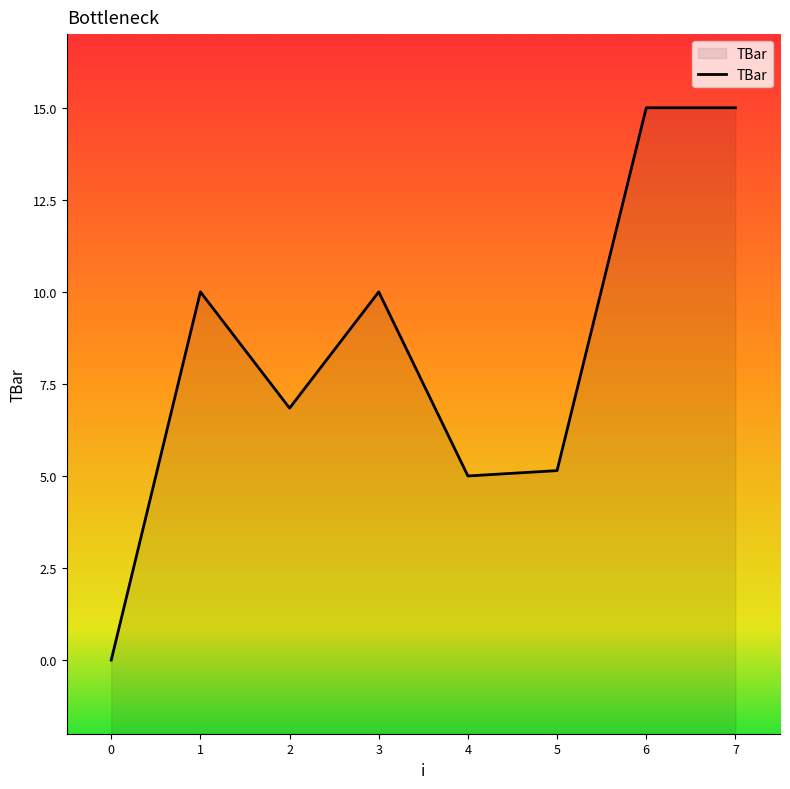

How many points are lower than both their immediate neighbors (excluding endpoints)?

2